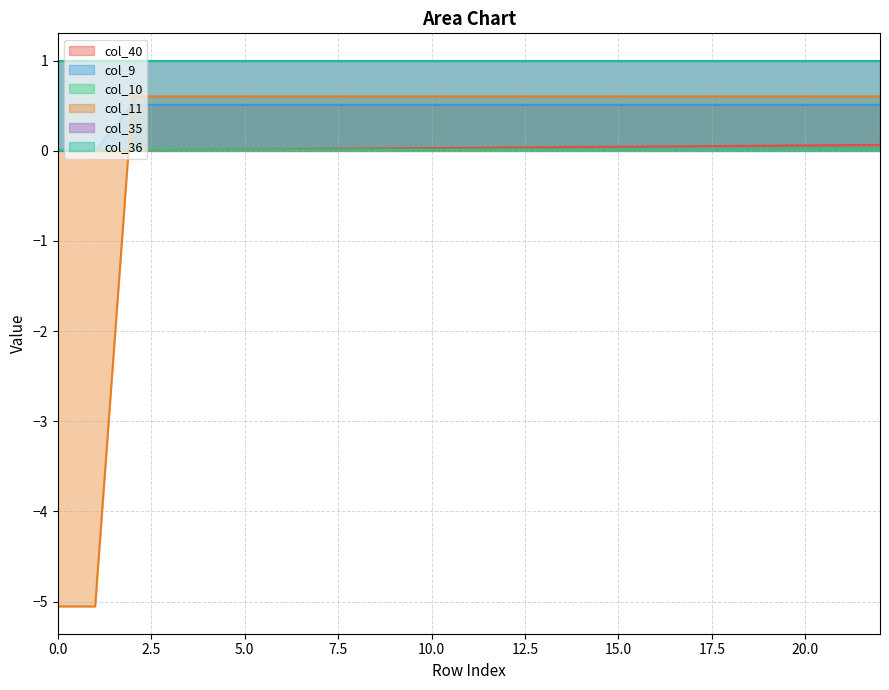

Which series has the widest spread of values?

col_11